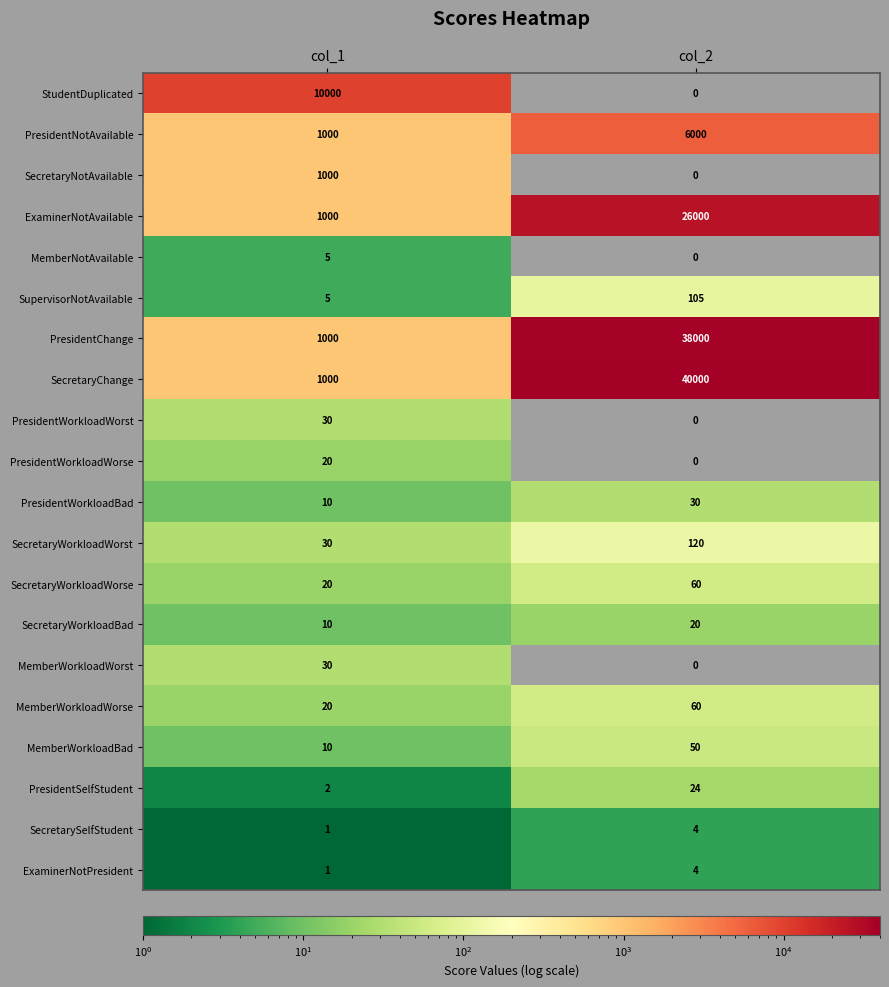

At which label does MemberNotAvailable reach its minimum?

col_2